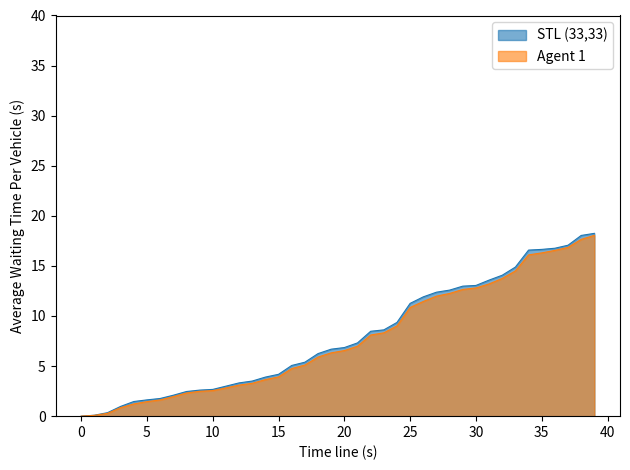

What is the sum of the Agent 1 values at 31 and 34?

29.3